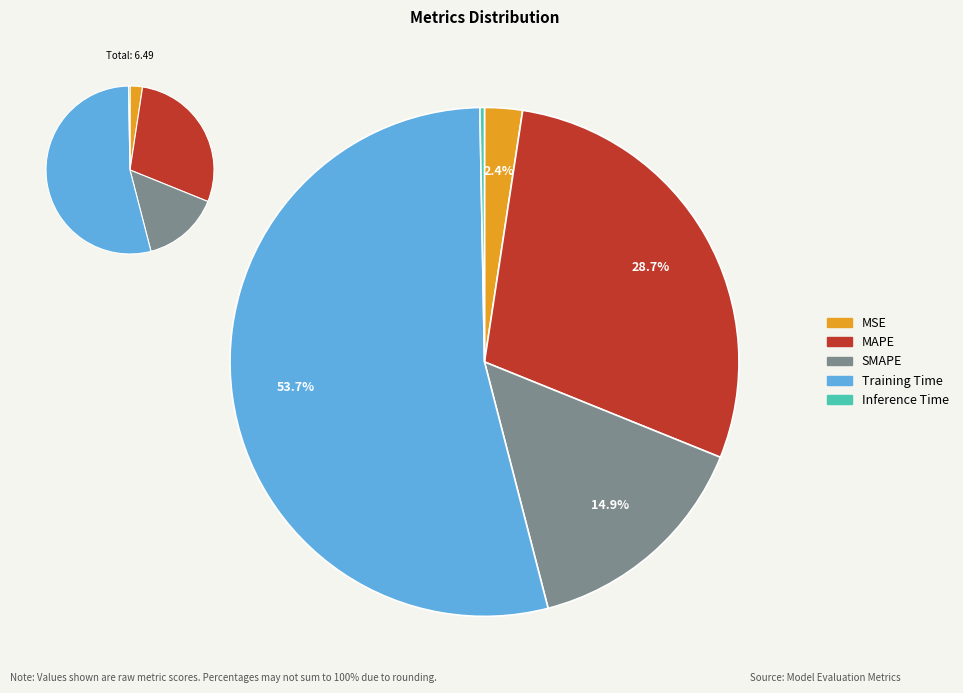

What is the total percentage of Inference Time and MSE?

2.7%